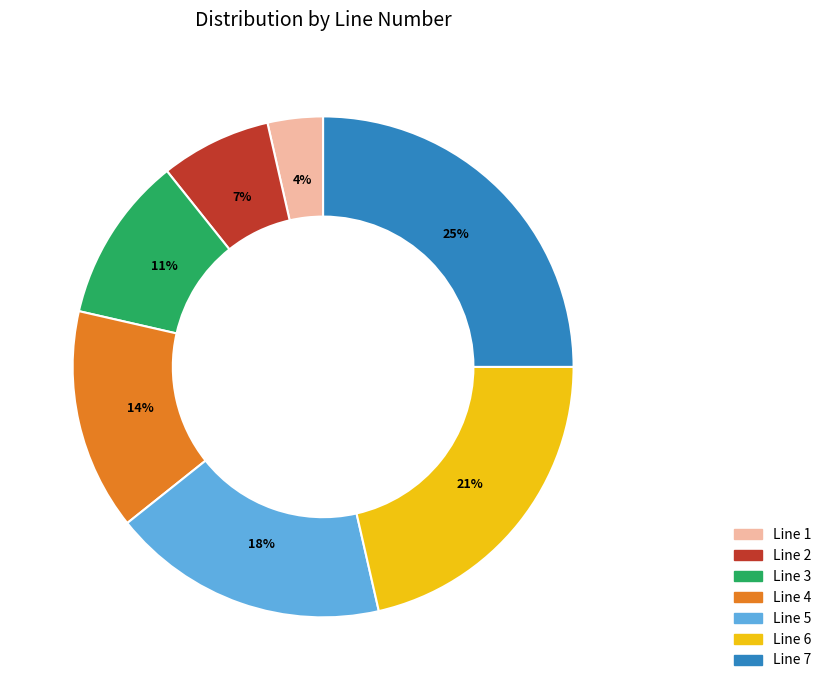

Which slice is the smallest?

Line 1